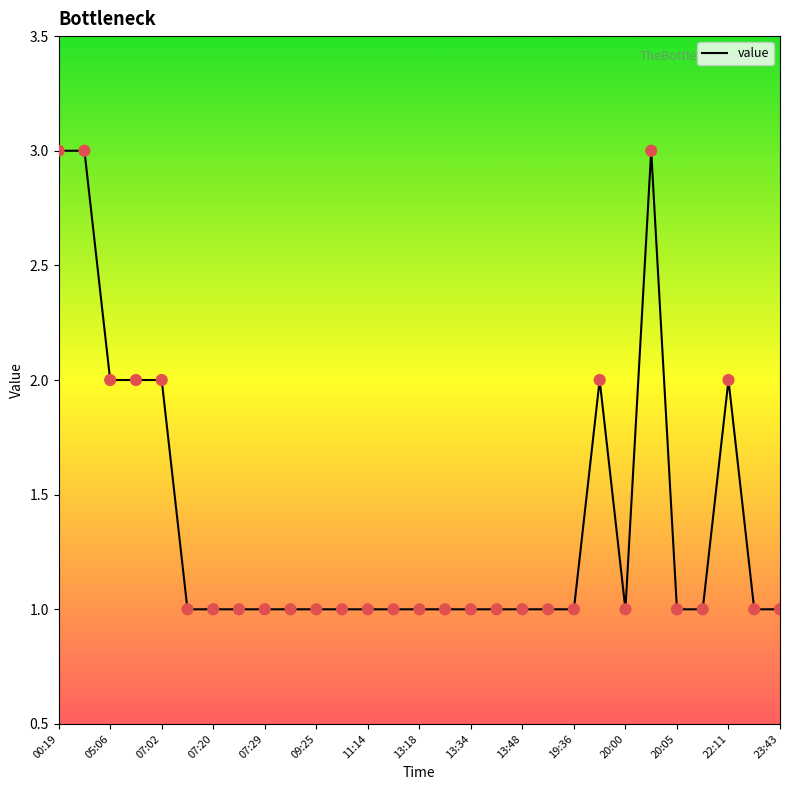

What is the maximum value shown in the chart?

3